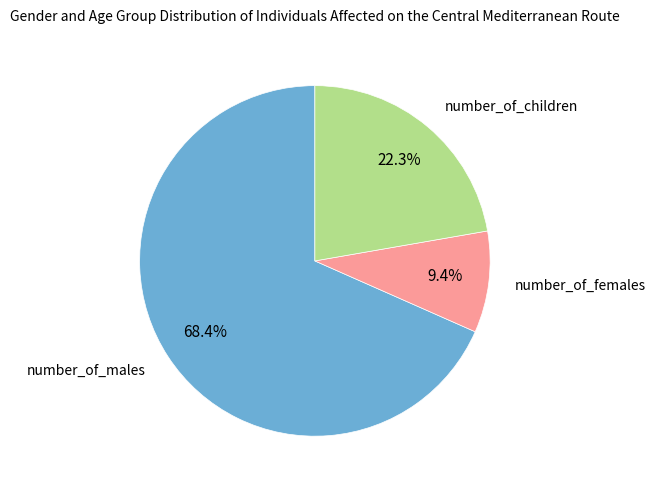

How many slices are in this pie chart?

3